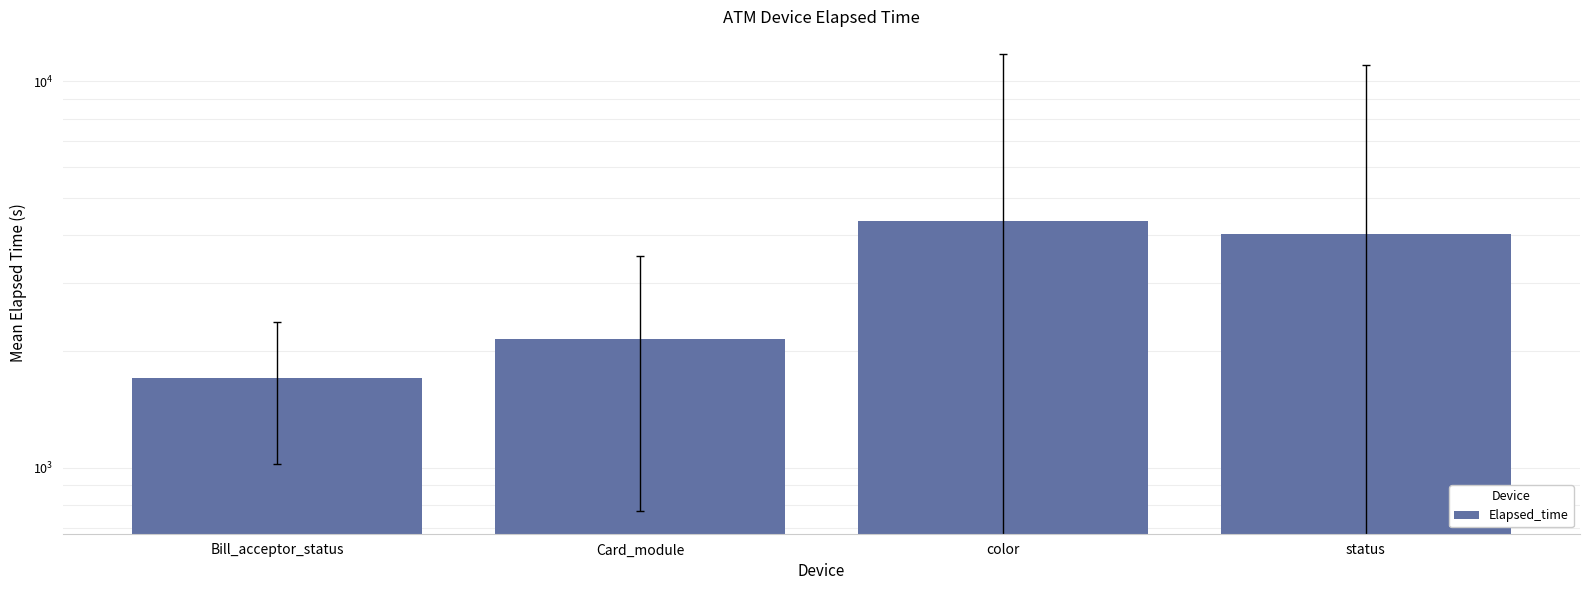

List the labels in order of value, largest first.

color, status, Card_module, Bill_acceptor_status